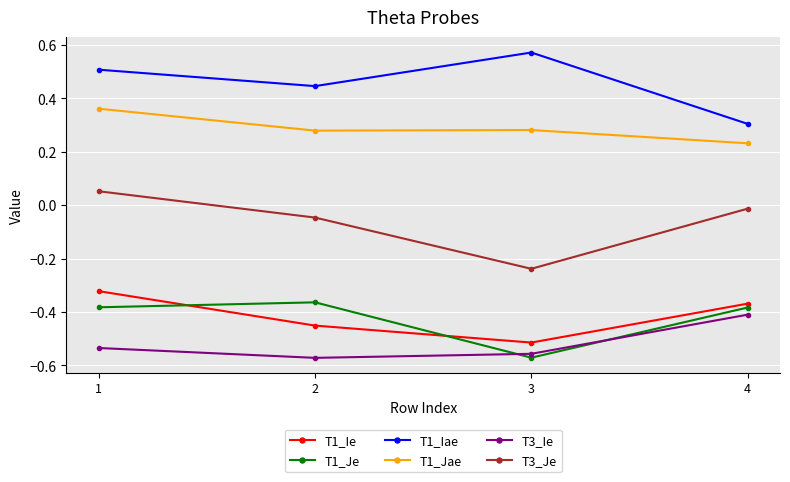

Is the value of T1_Je at 2 greater than the value of T1_Jae at 2?

No